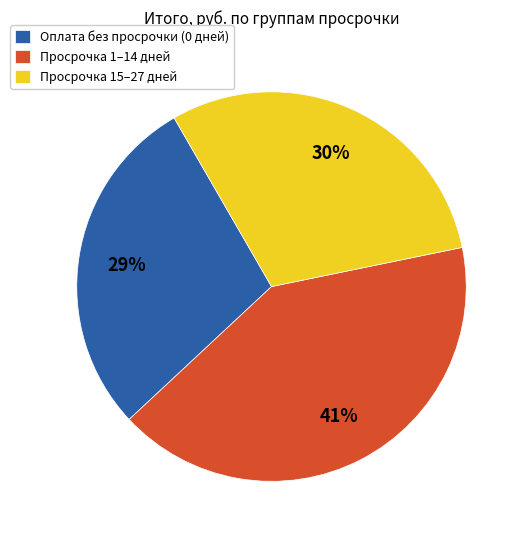

How many slices are in this pie chart?

3